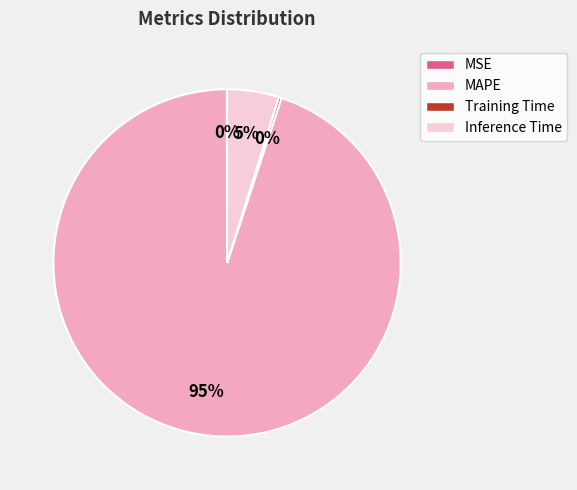

True or false: Inference Time accounts for 15% of the total.

False